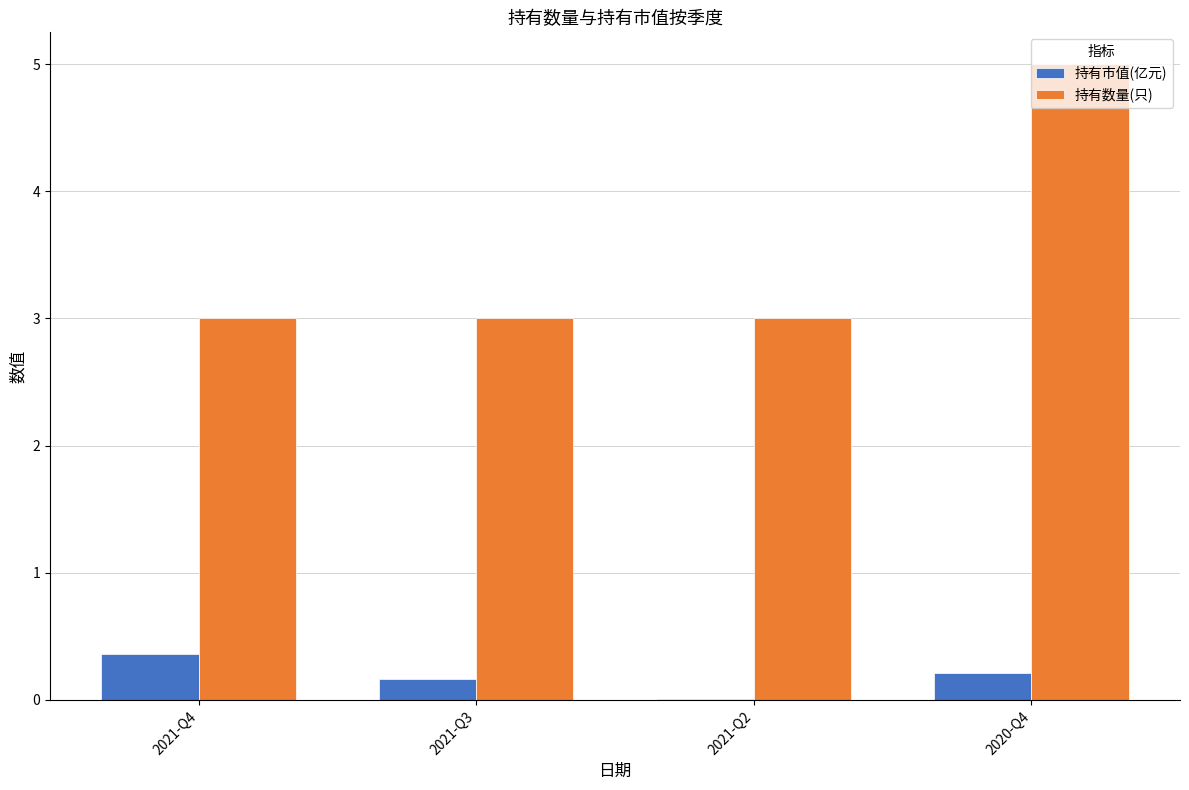

Which series changed the most between 2021-Q4 and 2021-Q3?

持有市值(亿元)